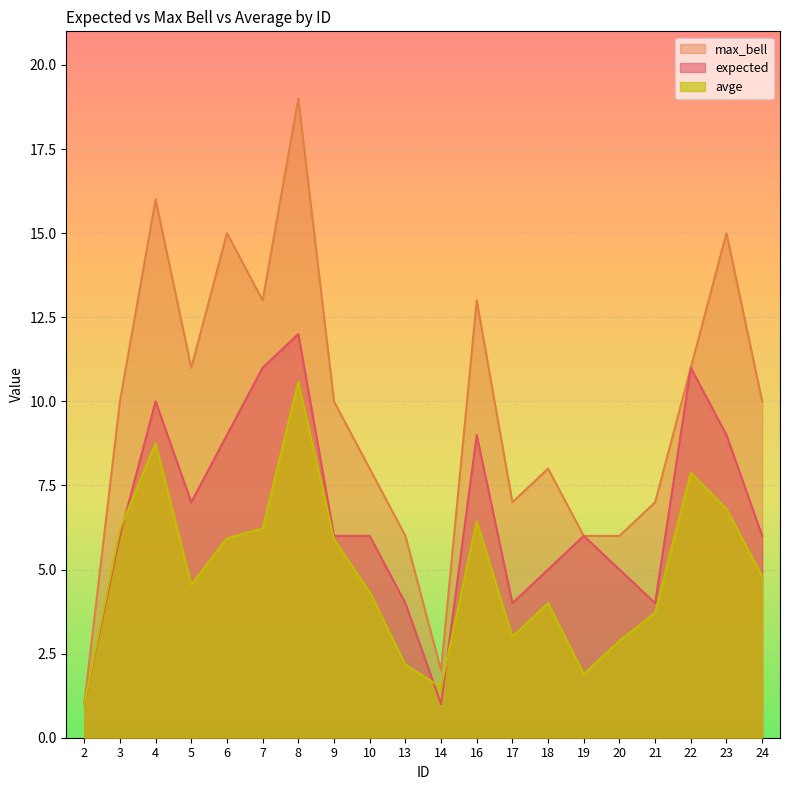

List the labels in order of max_bell value, smallest first.

2, 14, 13, 19, 20, 17, 21, 10, 18, 3, 9, 24, 5, 22, 7, 16, 6, 23, 4, 8